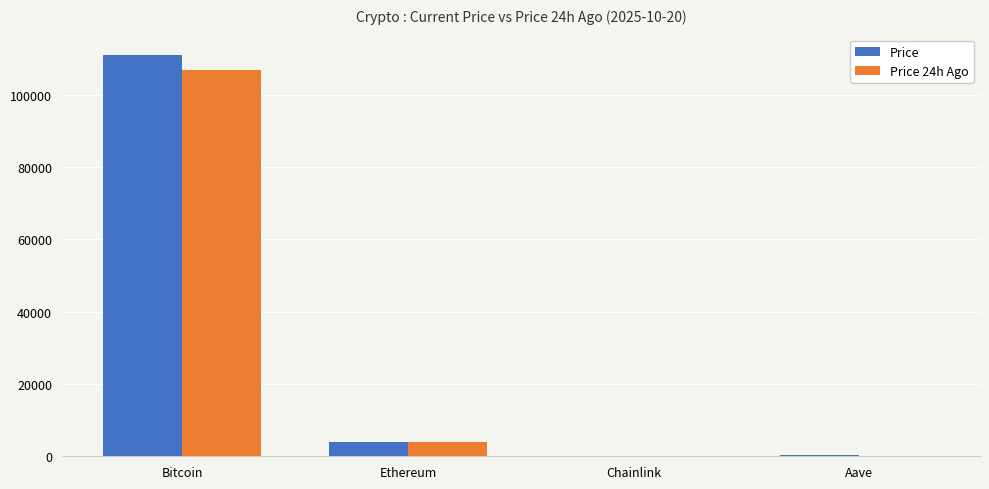

At which label does Price reach its peak?

Bitcoin